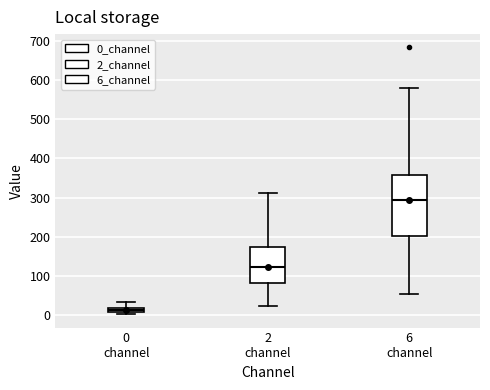

Which box has the lowest median line?

0 channel